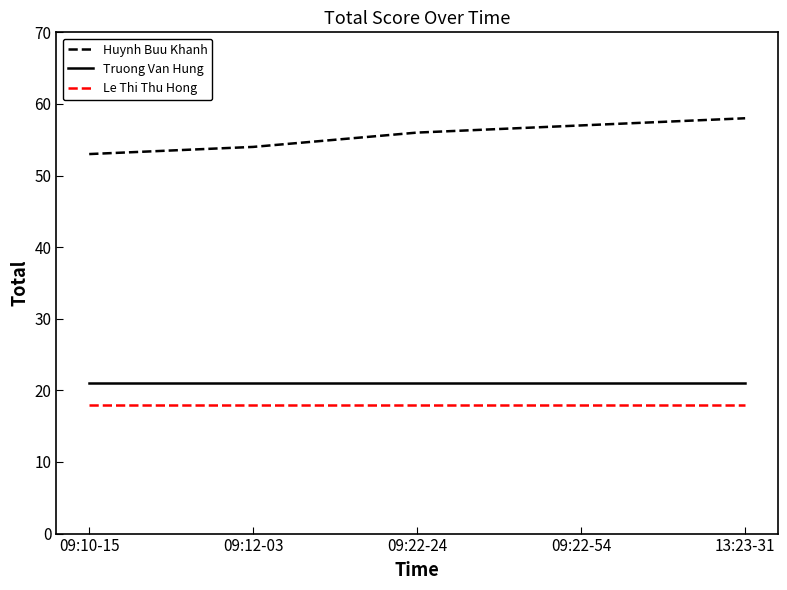

List the series in order of their peak value, highest first.

Huynh Buu Khanh, Truong Van Hung, Le Thi Thu Hong